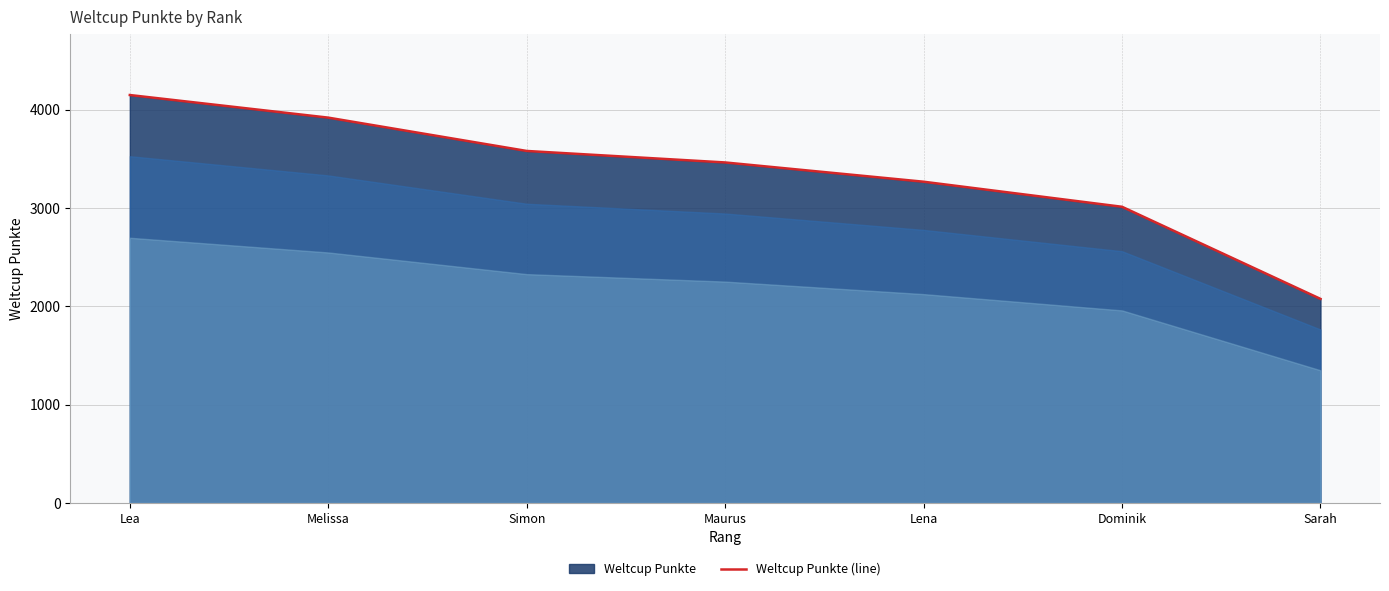

Count the values in the range 3012 to 3919.

5